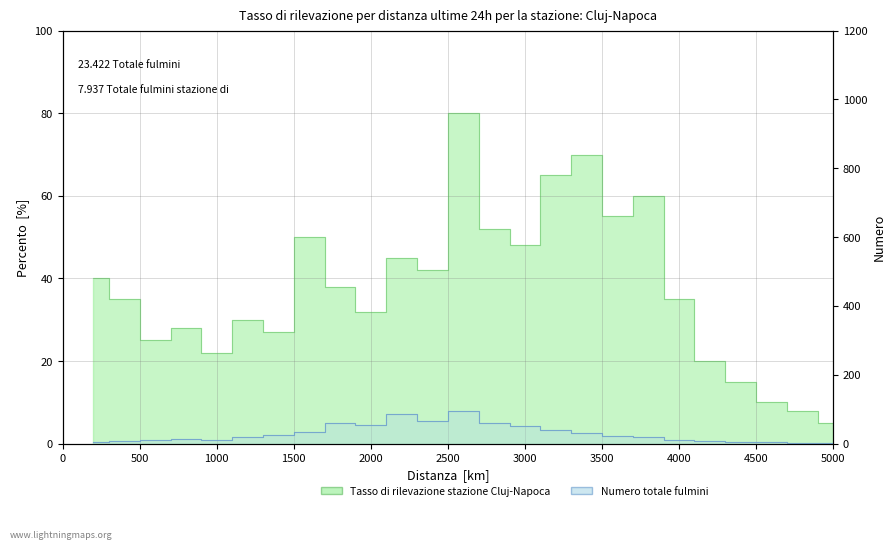

What is the difference between the maximum and minimum values in the Tasso di rilevazione stazione Cluj-Napoca series?

75